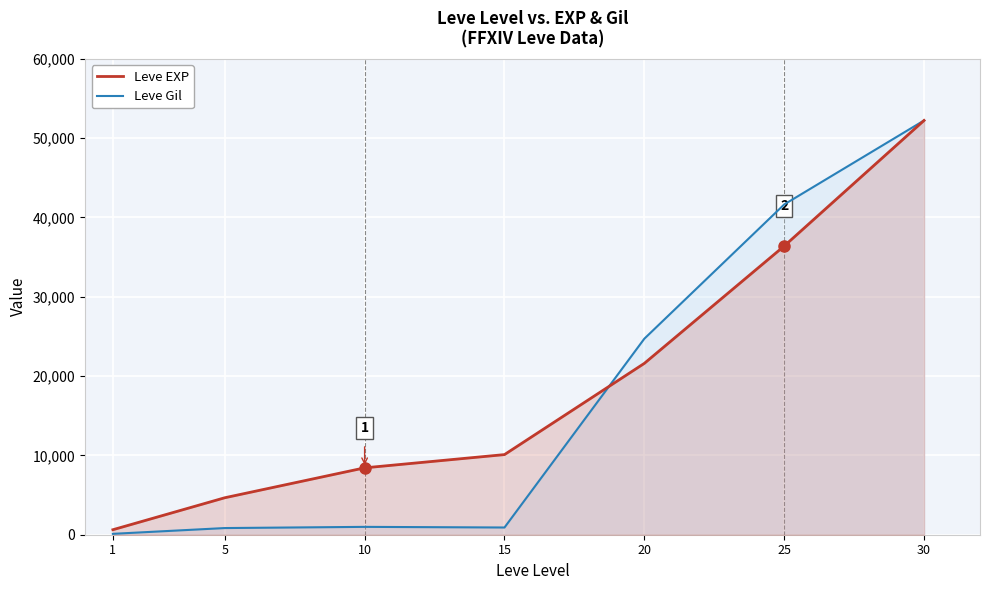

How many distinct data groups are displayed?

2